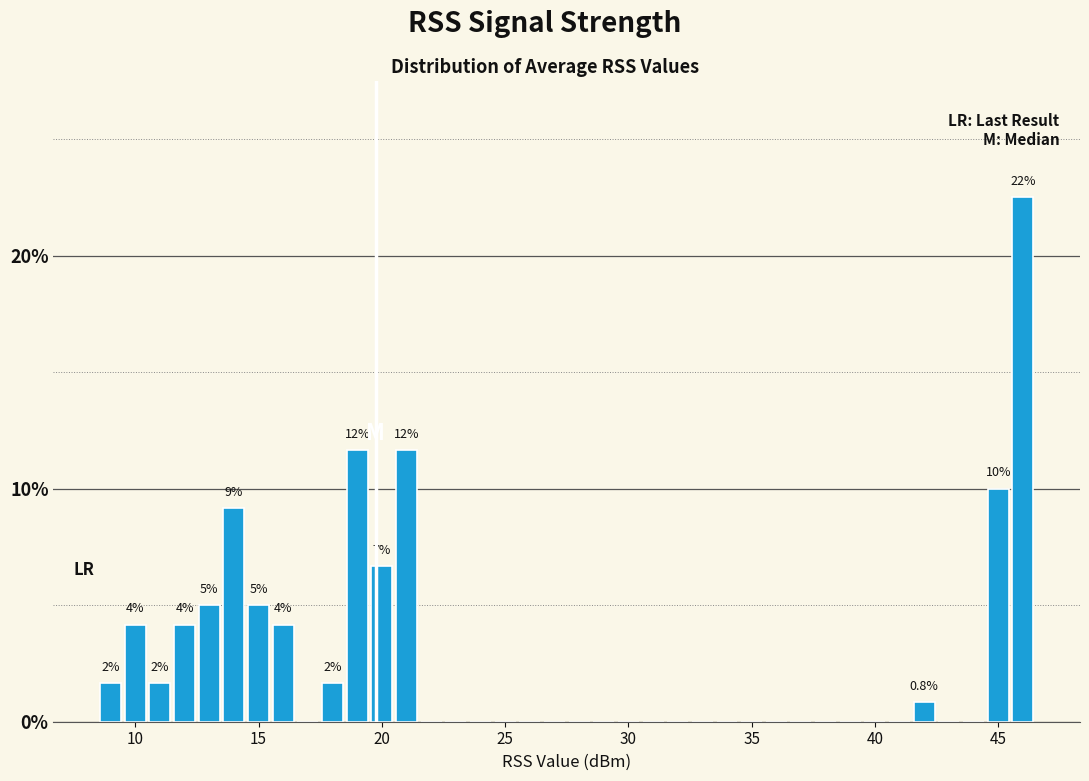

Around what value on the x-axis is the tallest bar? Give the approximate position of its centre, as read against the axis.

46.0